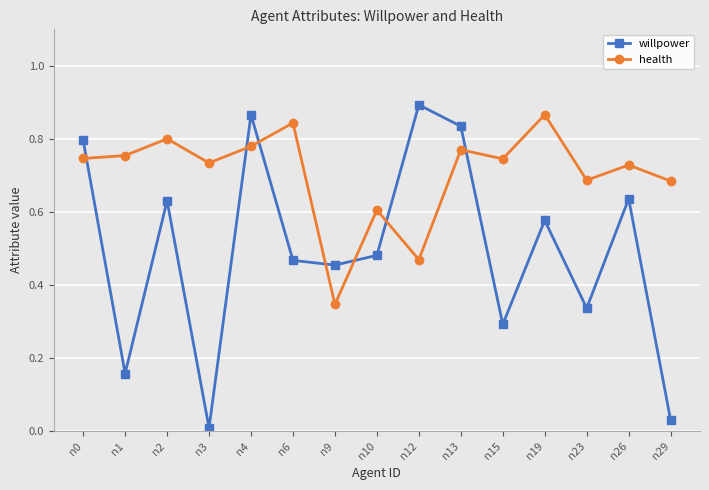

At which category is the sum across all series the highest?

n4